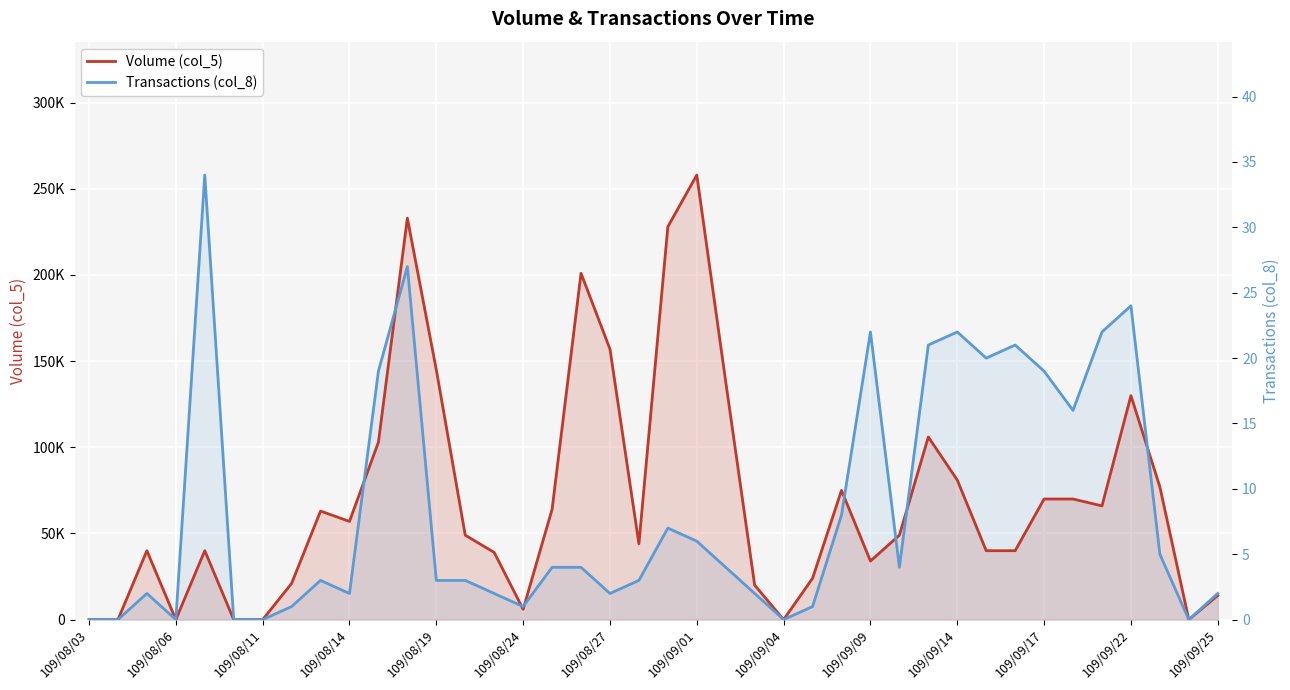

The value of Transactions (col_8) at 16 is 41531.6. True or false?

False